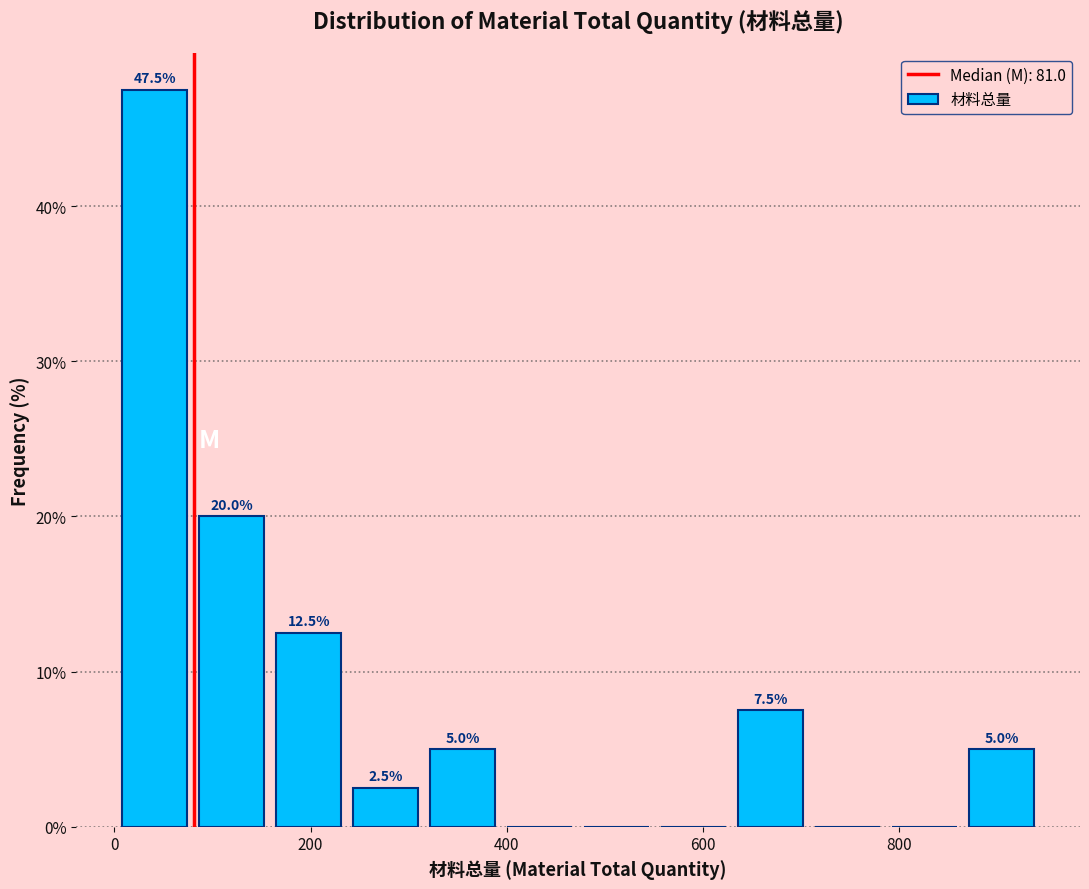

Read against the x-axis, roughly where is the centre of the tallest bar?

40